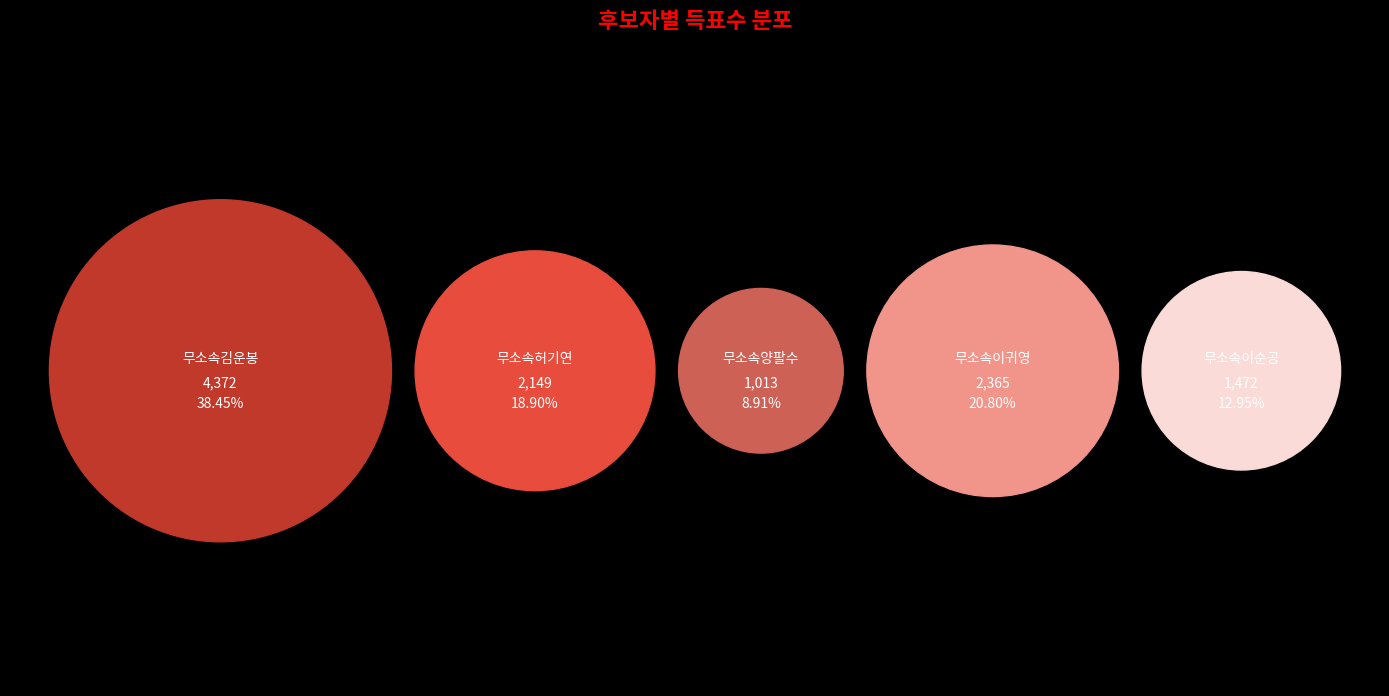

Between 무소속이귀영 and 무소속허기연, which is larger?

무소속이귀영